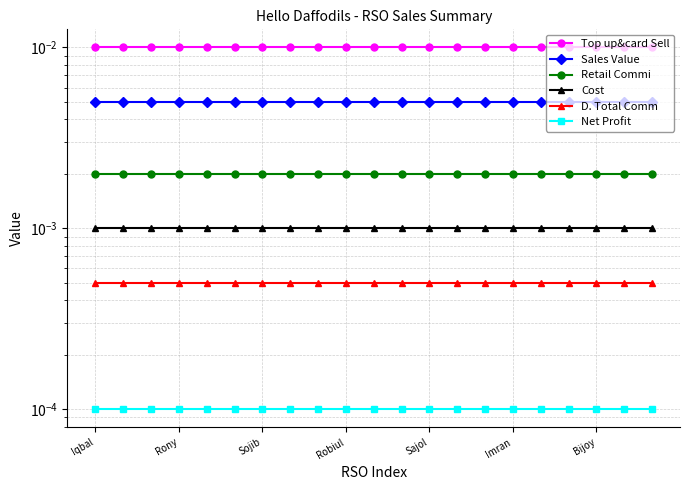

Does the chart display data point markers on the line(s)?

Yes